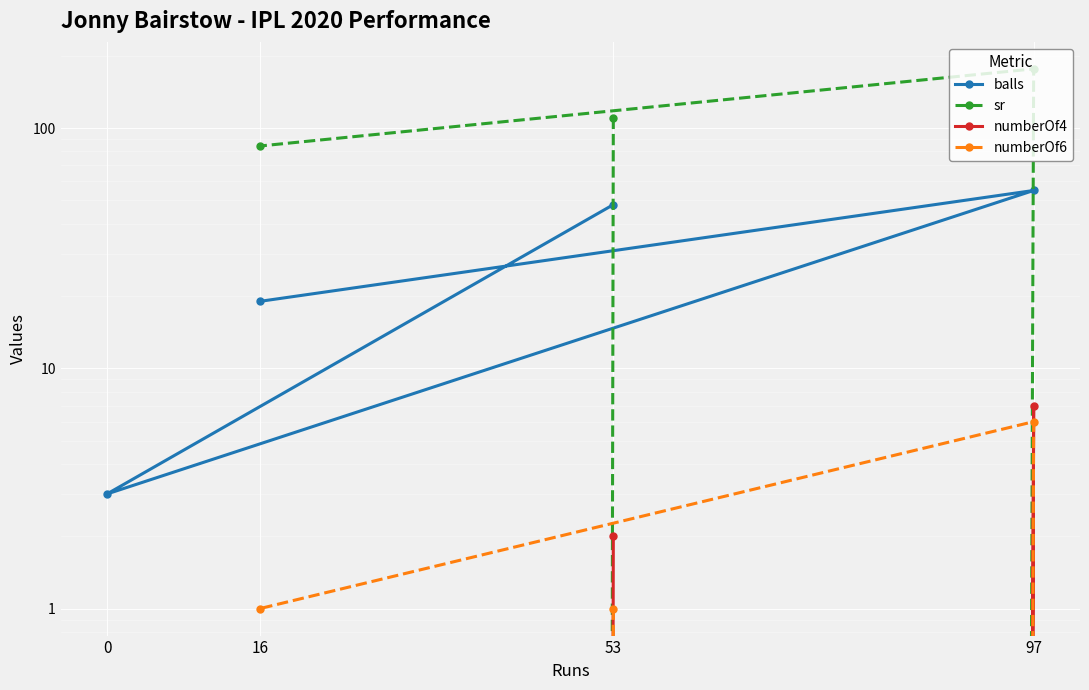

What is the difference between the sr values at 97 and 53?

66.0